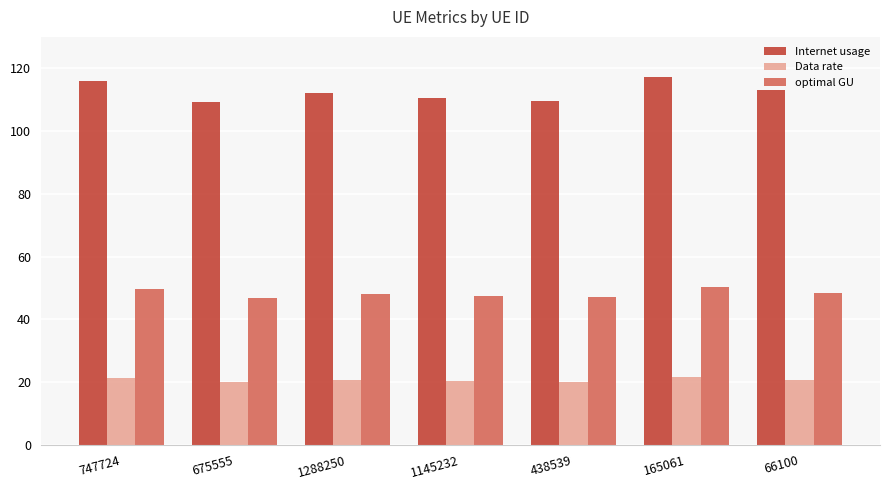

List the series in order of their peak value, highest first.

Internet usage, optimal GU, Data rate